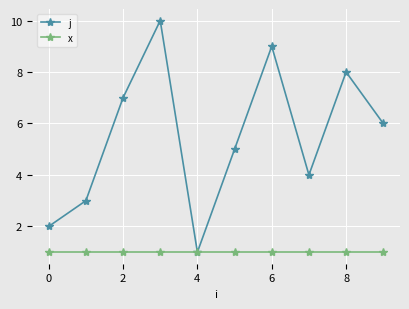

List the series in order of their overall mean, highest first.

j, x